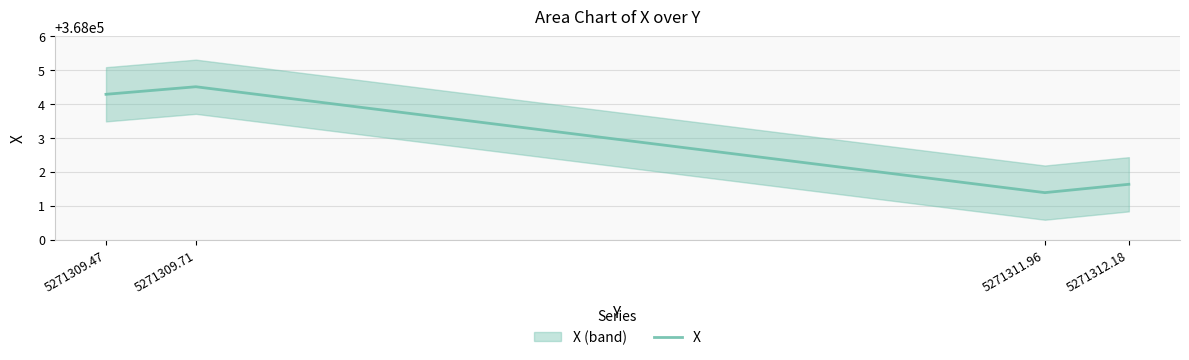

What is the difference between the values at 5271312.18 and 5271311.96?

0.2